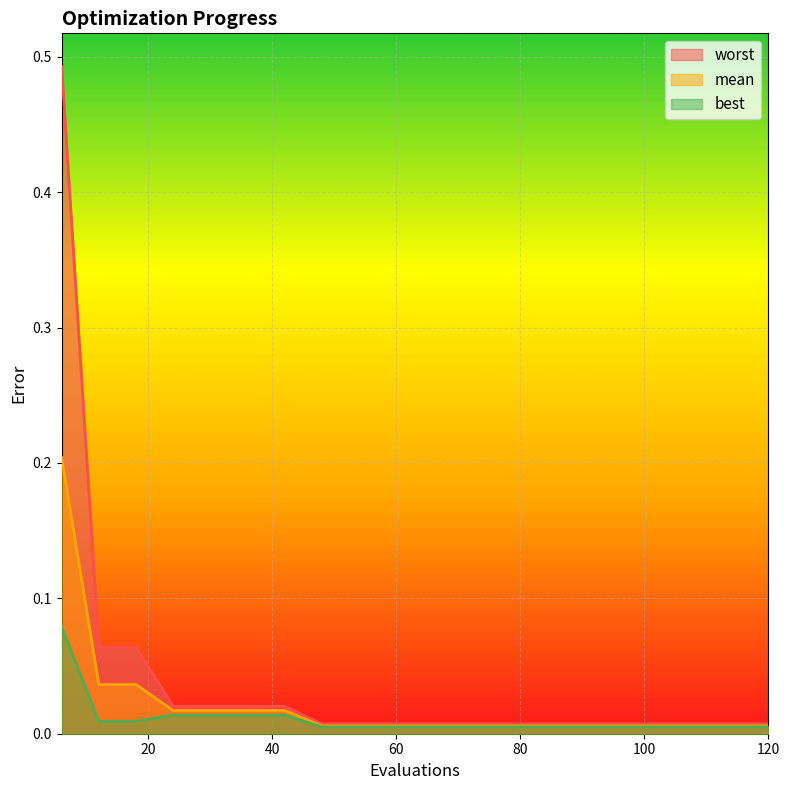

Reading left to right, what are all the values shown in this chart?

mean: 6=0.2	12=0.0	18=0.0	24=0.0	30=0.0	36=0.0	42=0.0	48=0.0	54=0.0	60=0.0	66=0.0	72=0.0	78=0.0	84=0.0	90=0.0	96=0.0	102=0.0	108=0.0	114=0.0	120=0.0
best: 6=0.1	12=0.0	18=0.0	24=0.0	30=0.0	36=0.0	42=0.0	48=0.0	54=0.0	60=0.0	66=0.0	72=0.0	78=0.0	84=0.0	90=0.0	96=0.0	102=0.0	108=0.0	114=0.0	120=0.0
worst: 6=0.5	12=0.1	18=0.1	24=0.0	30=0.0	36=0.0	42=0.0	48=0.0	54=0.0	60=0.0	66=0.0	72=0.0	78=0.0	84=0.0	90=0.0	96=0.0	102=0.0	108=0.0	114=0.0	120=0.0